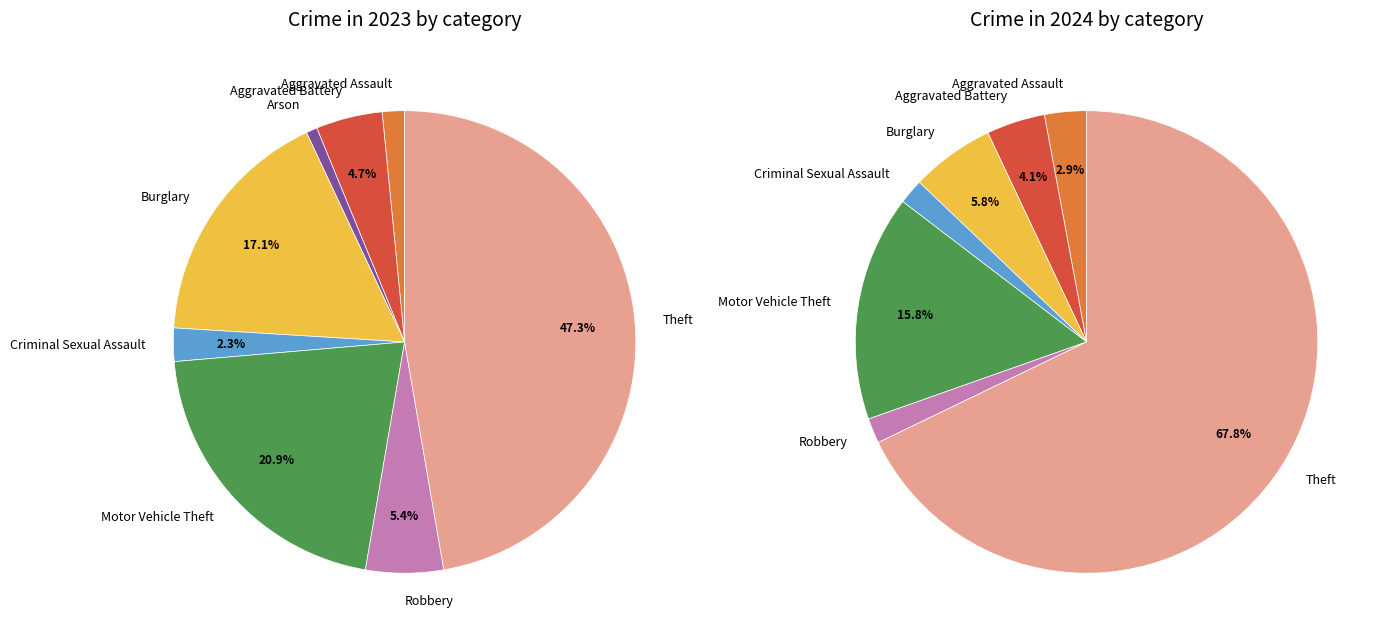

To the nearest percent, what is the average slice percentage?

11%